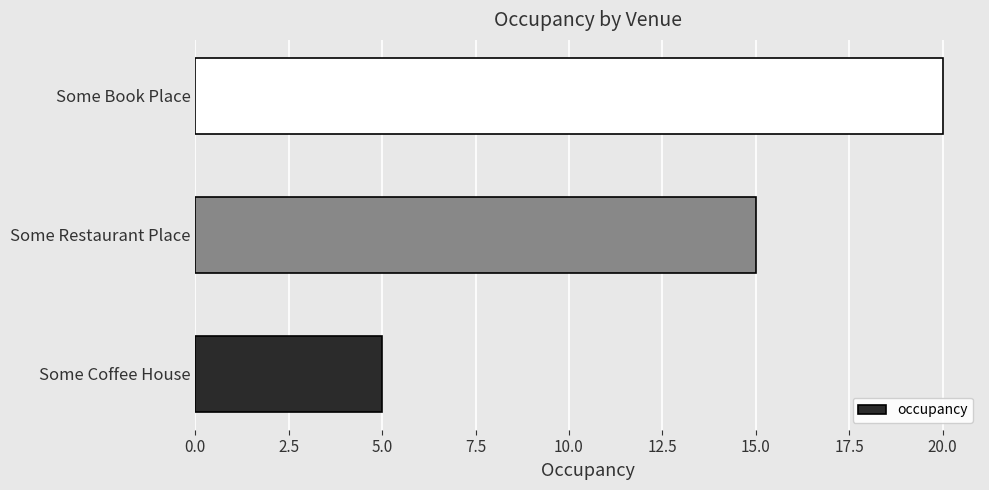

What is the maximum value shown in the chart?

20